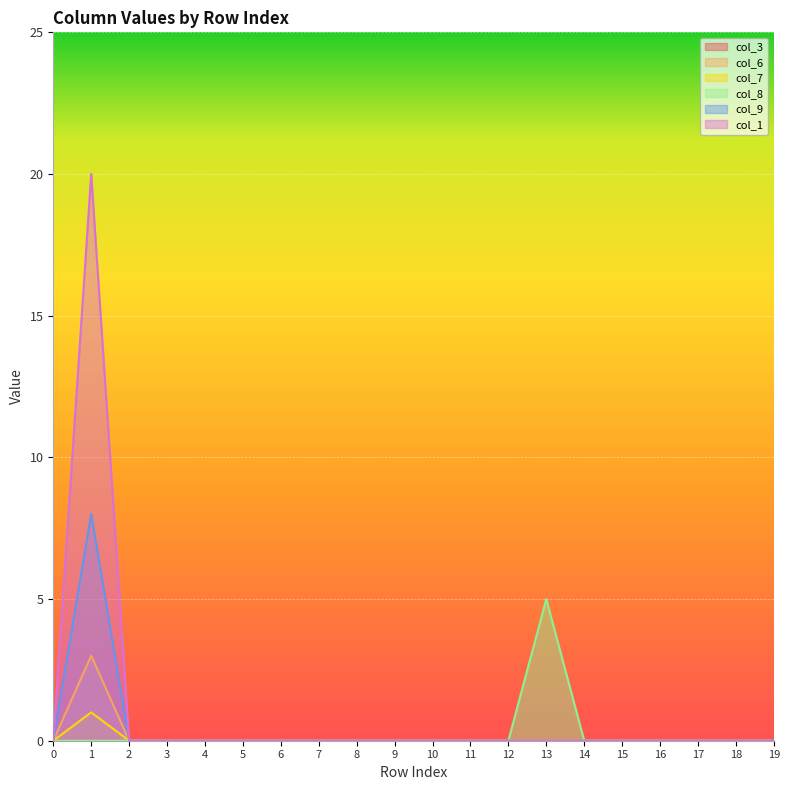

Which series changed the most between 11 and 16?

col_6